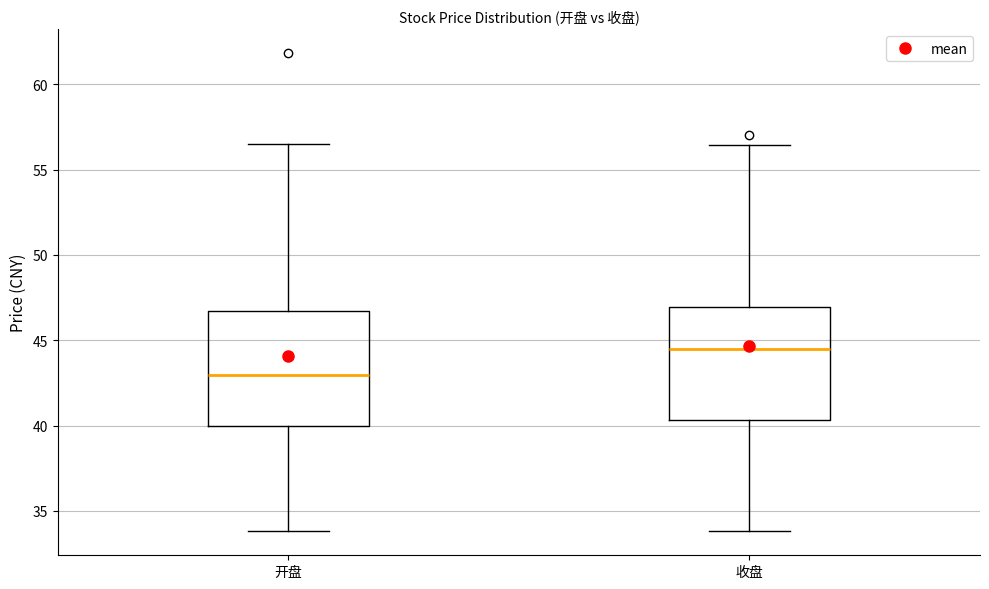

Reading left to right, transcribe this box plot: for each box, give where its median line is, the range the box spans, and where its two whiskers end, as read against the y-axis. The values are not printed on the chart, so give them approximately, as read against the axis.

开盘: median 43.0, box 40.0 to 46.5, whiskers 34.0 to 56.5
收盘: median 44.5, box 40.5 to 47.0, whiskers 34.0 to 56.5